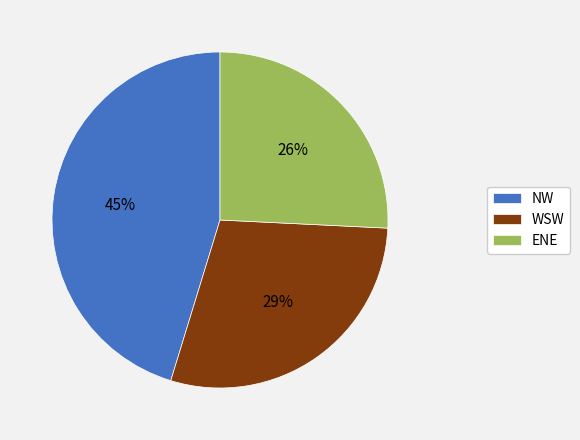

Which has a higher value, WSW or NW?

NW